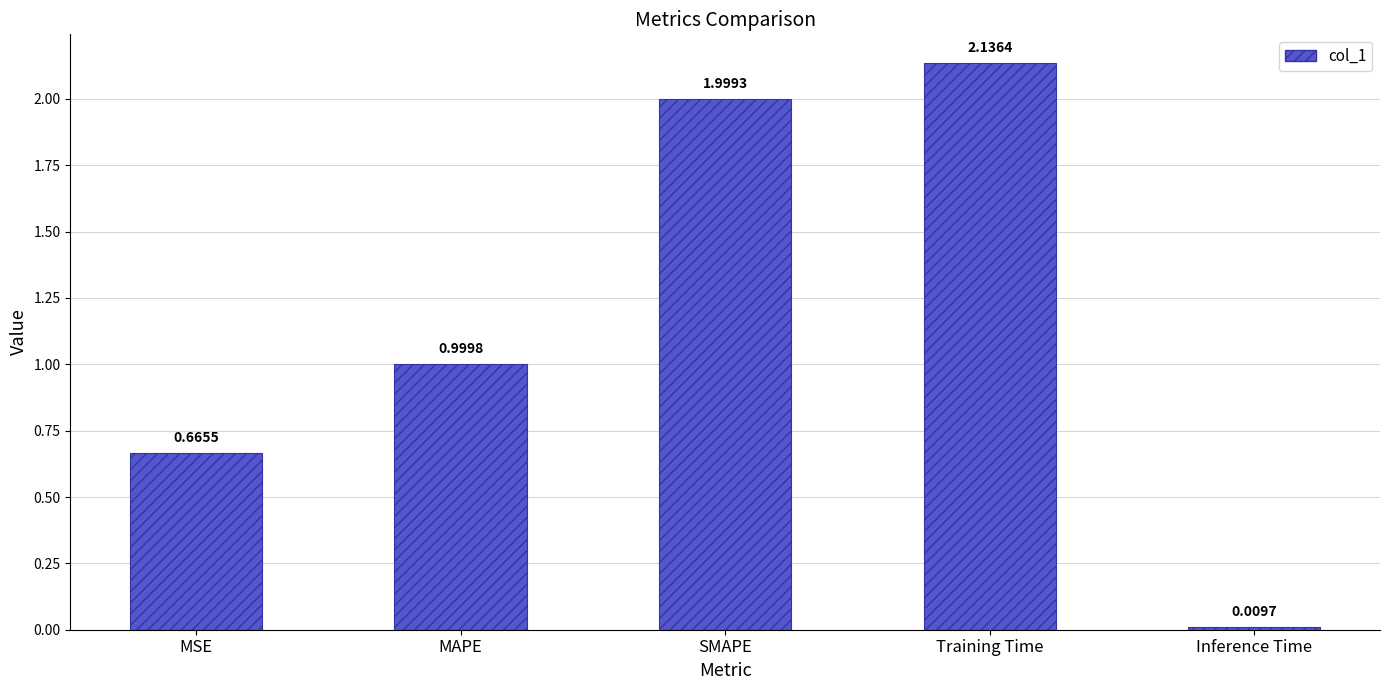

Rank the categories by value from highest to lowest.

Training Time, SMAPE, MAPE, MSE, Inference Time